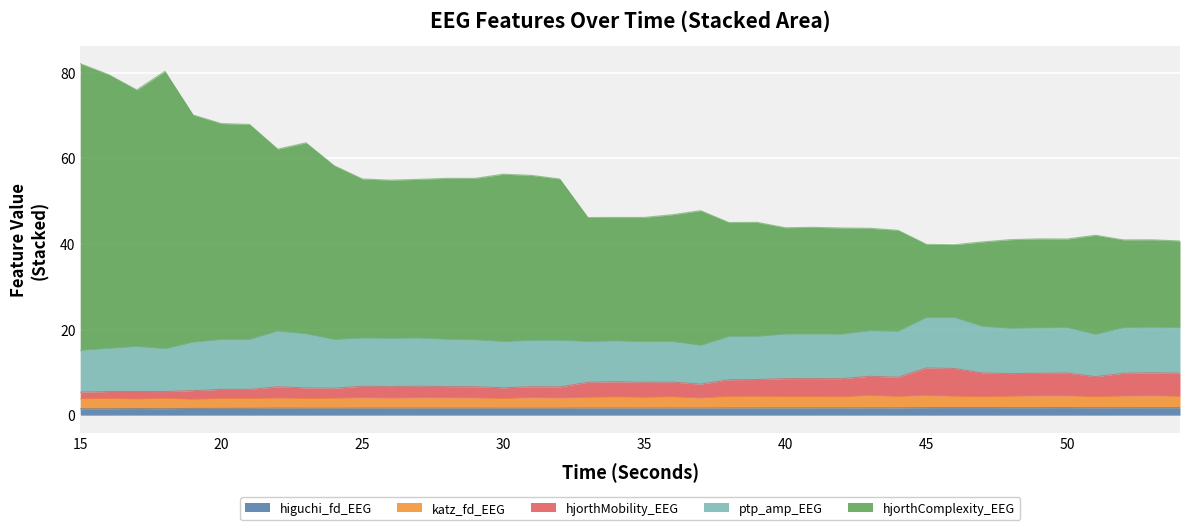

True or false: katz_fd_EEG and higuchi_fd_EEG intersect in this chart.

False